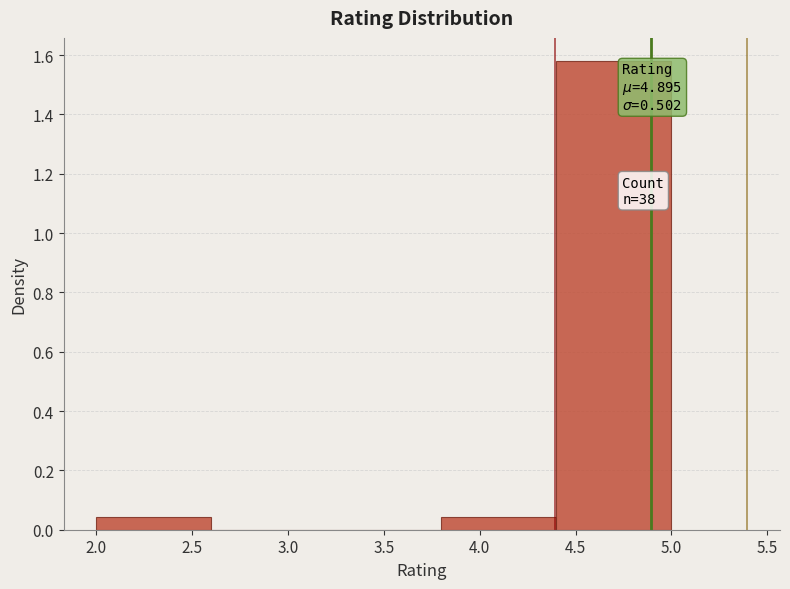

Which range on the x-axis has the tallest bar?

4.4 to 5.0